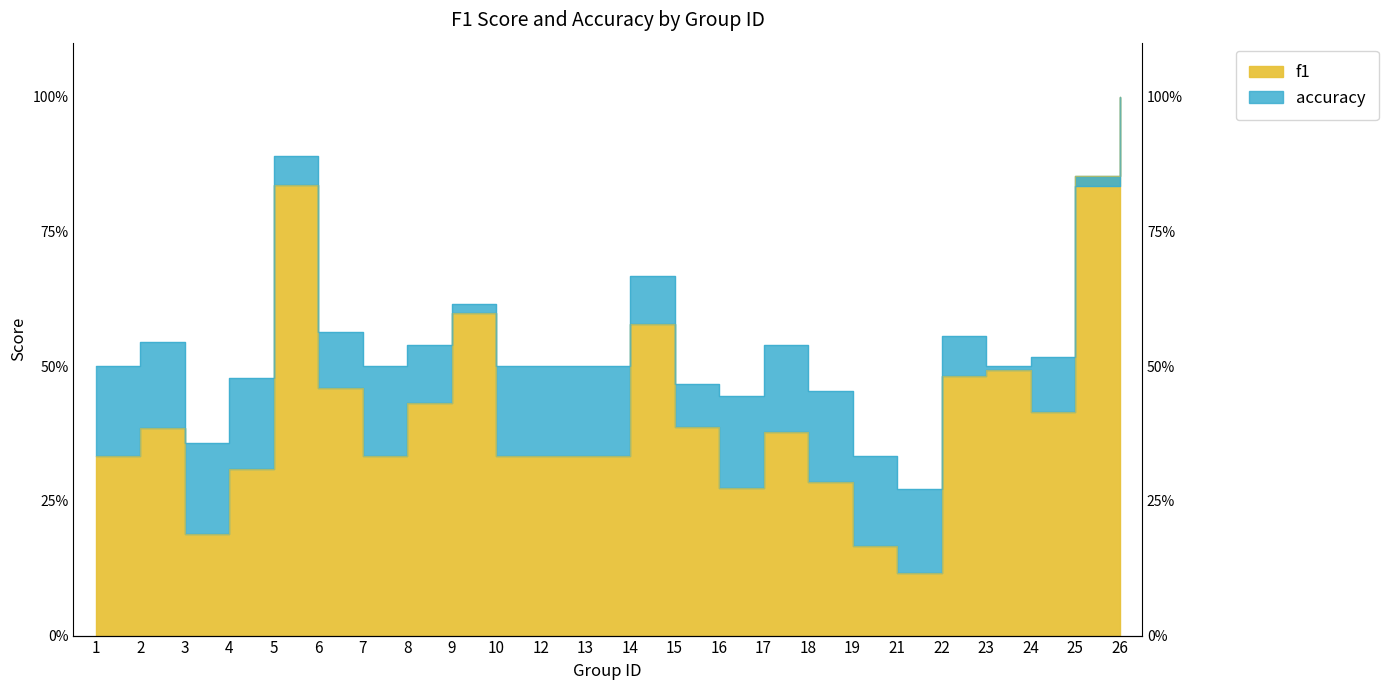

At which category does f1 reach its first local peak?

2